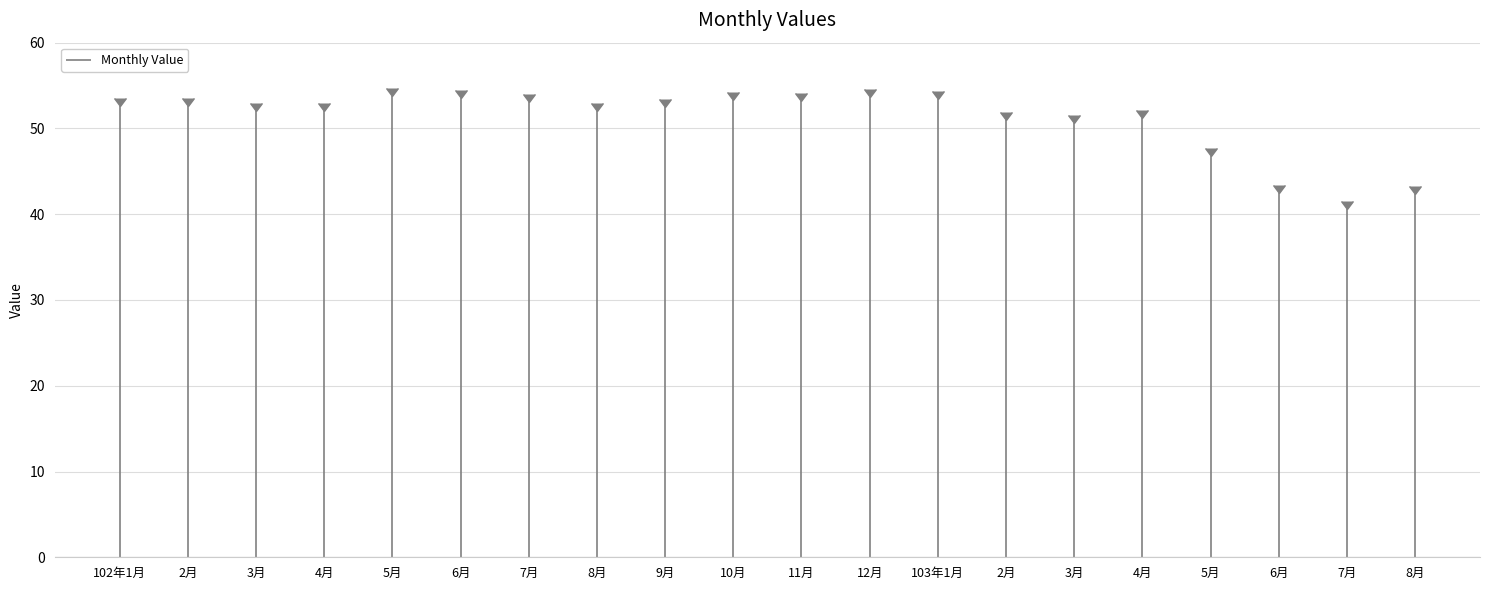

Where is the first local maximum?

5月